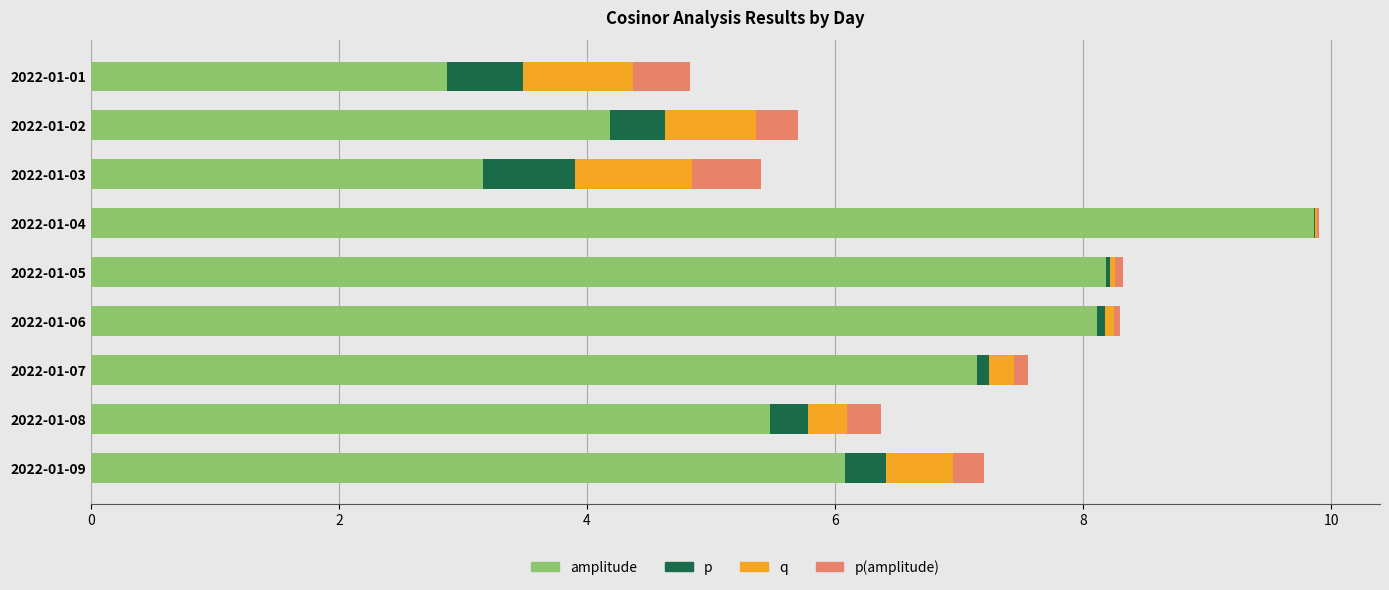

What is the total value across all series at 2022-01-01?

4.8